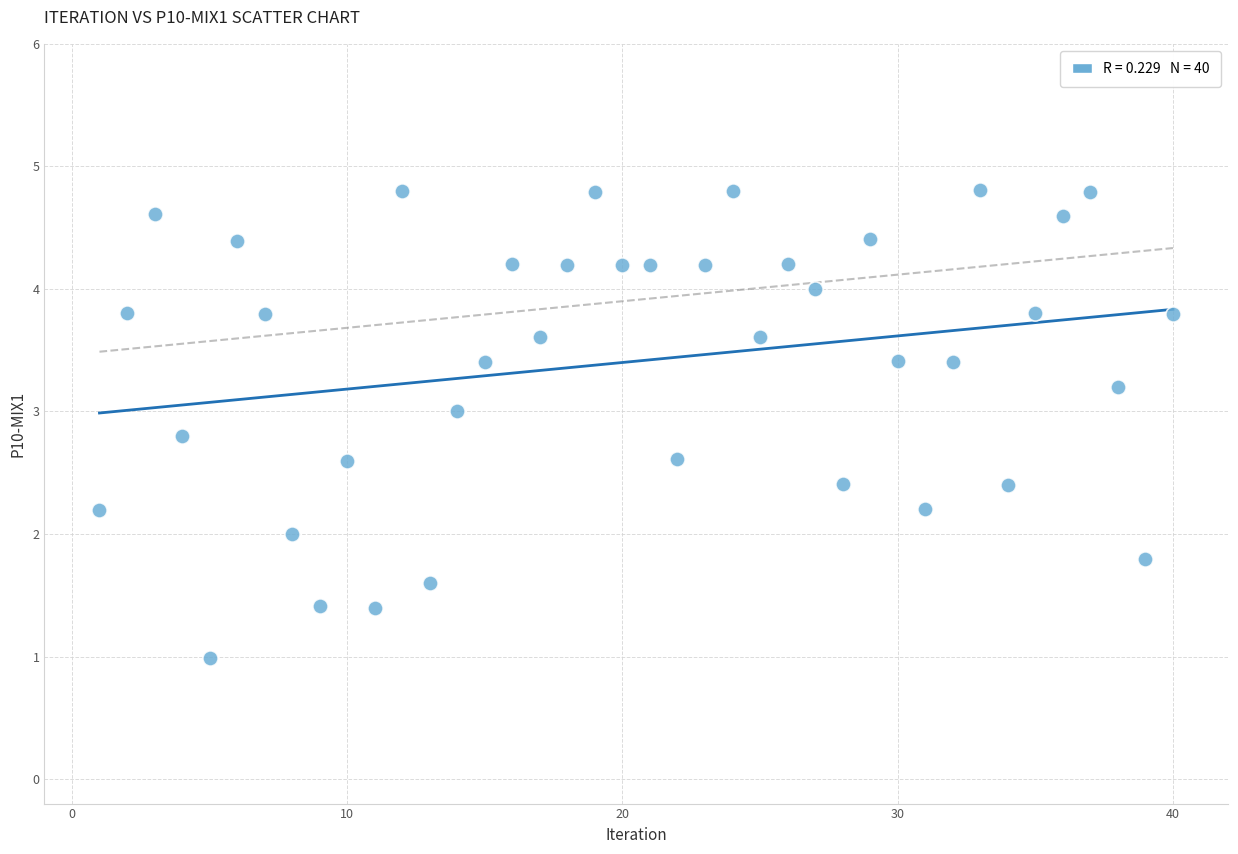

What is the range of X values (max minus min)?

39.0